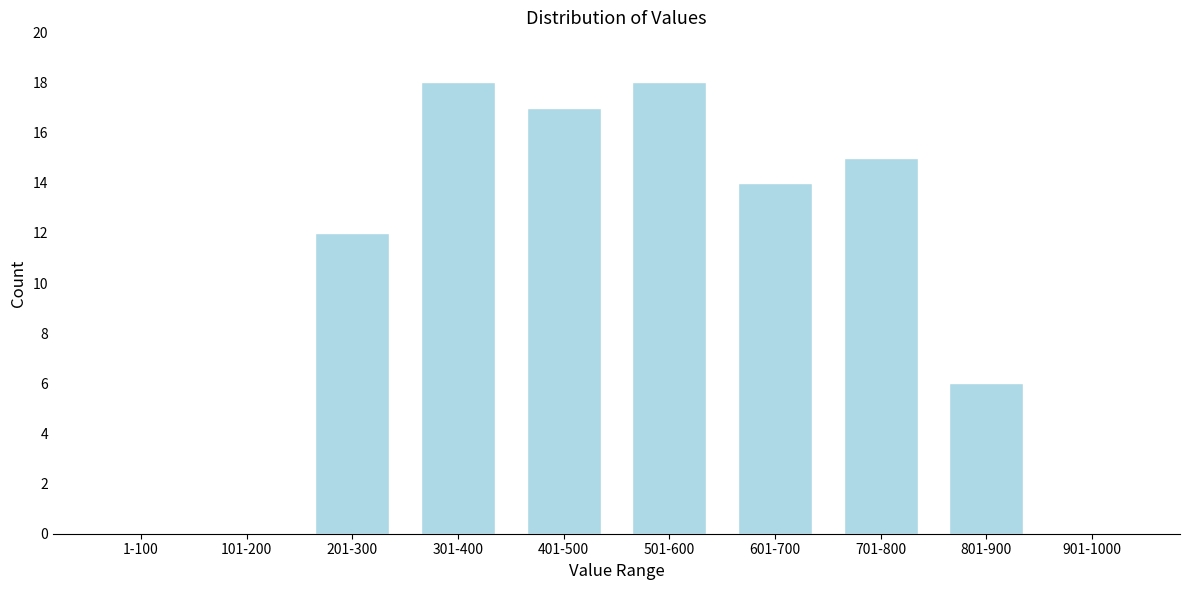

Reading right to left, what are all the values shown in this chart?

901-1000=0	801-900=6	701-800=15	601-700=14	501-600=18	401-500=17	301-400=18	201-300=12	101-200=0	1-100=0